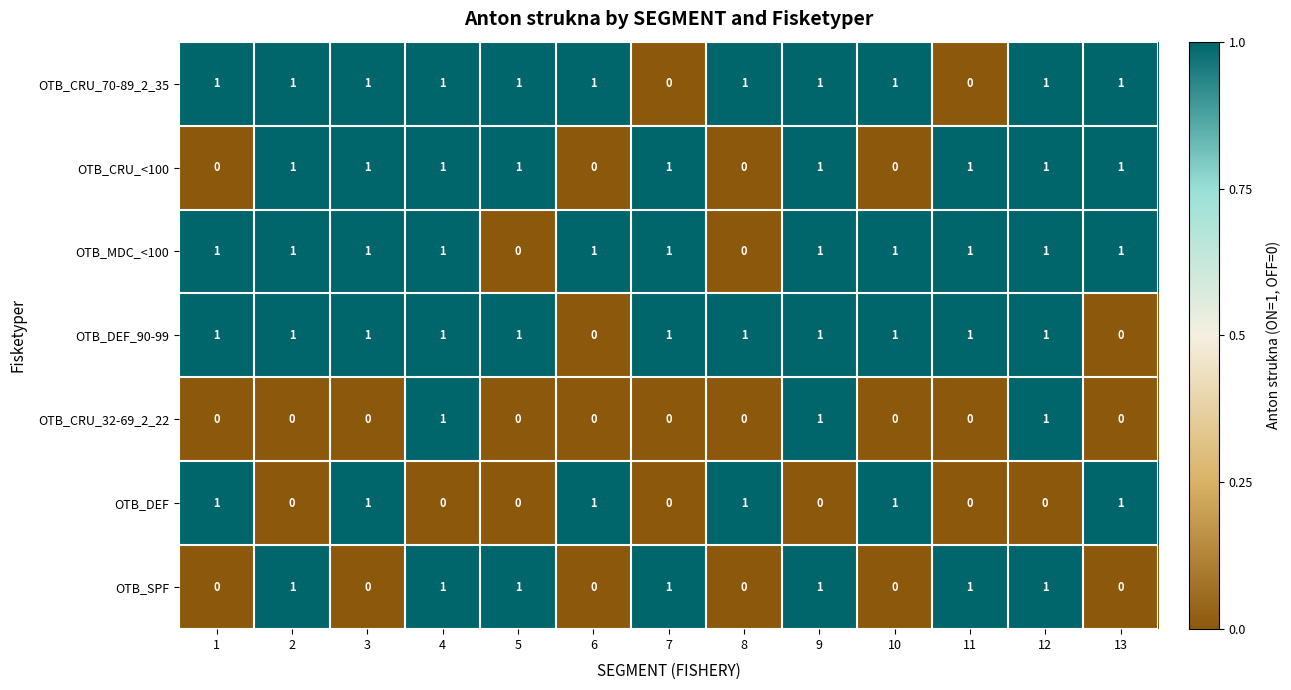

What is the total value across all series at 3?

5